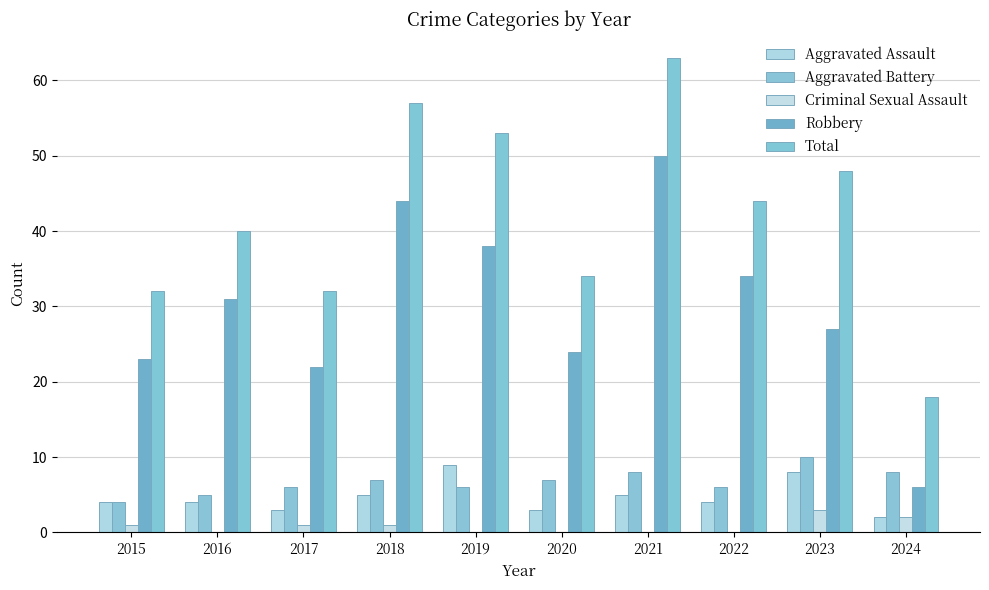

What is the sum of the Aggravated Battery values at 2023 and 2021?

18